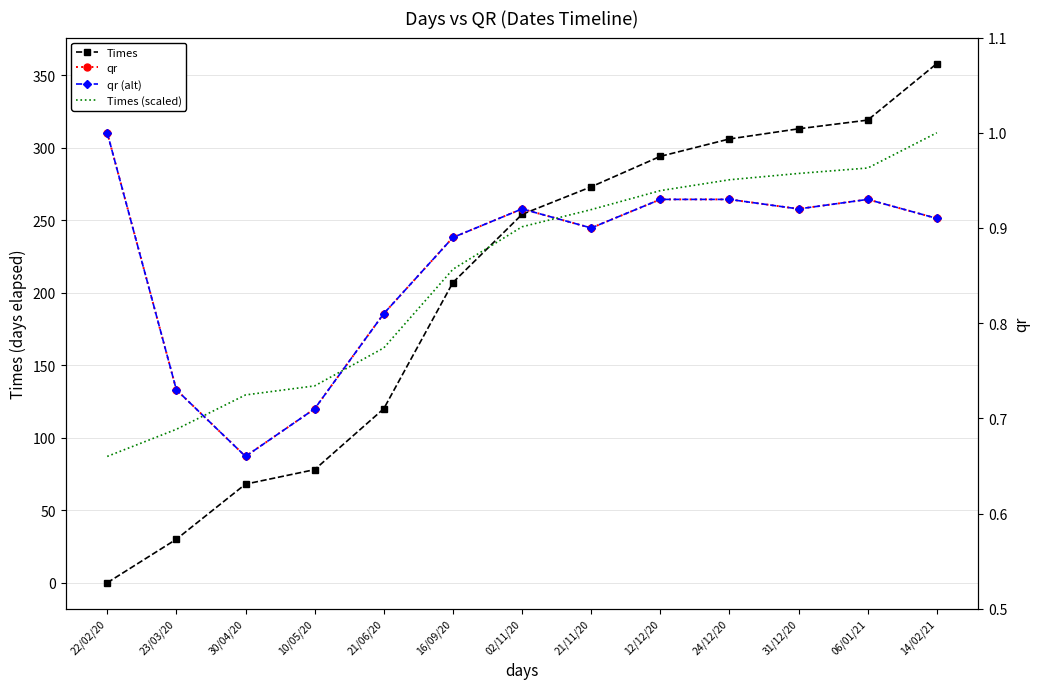

What are all the series names shown in the legend?

Times, qr, qr (alt), Times (scaled)